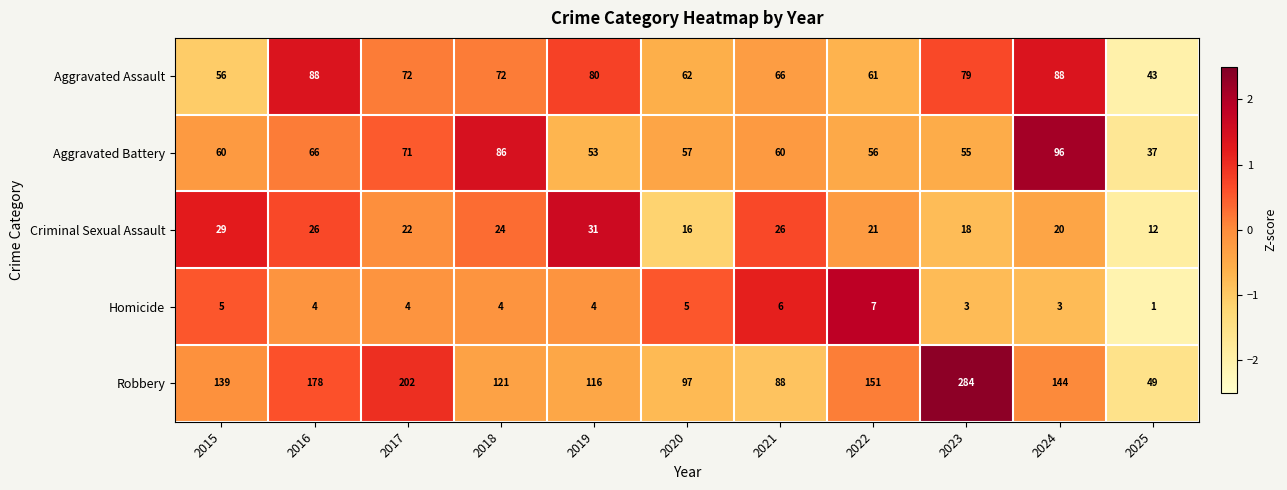

At which label is Criminal Sexual Assault closest to 21?

2022